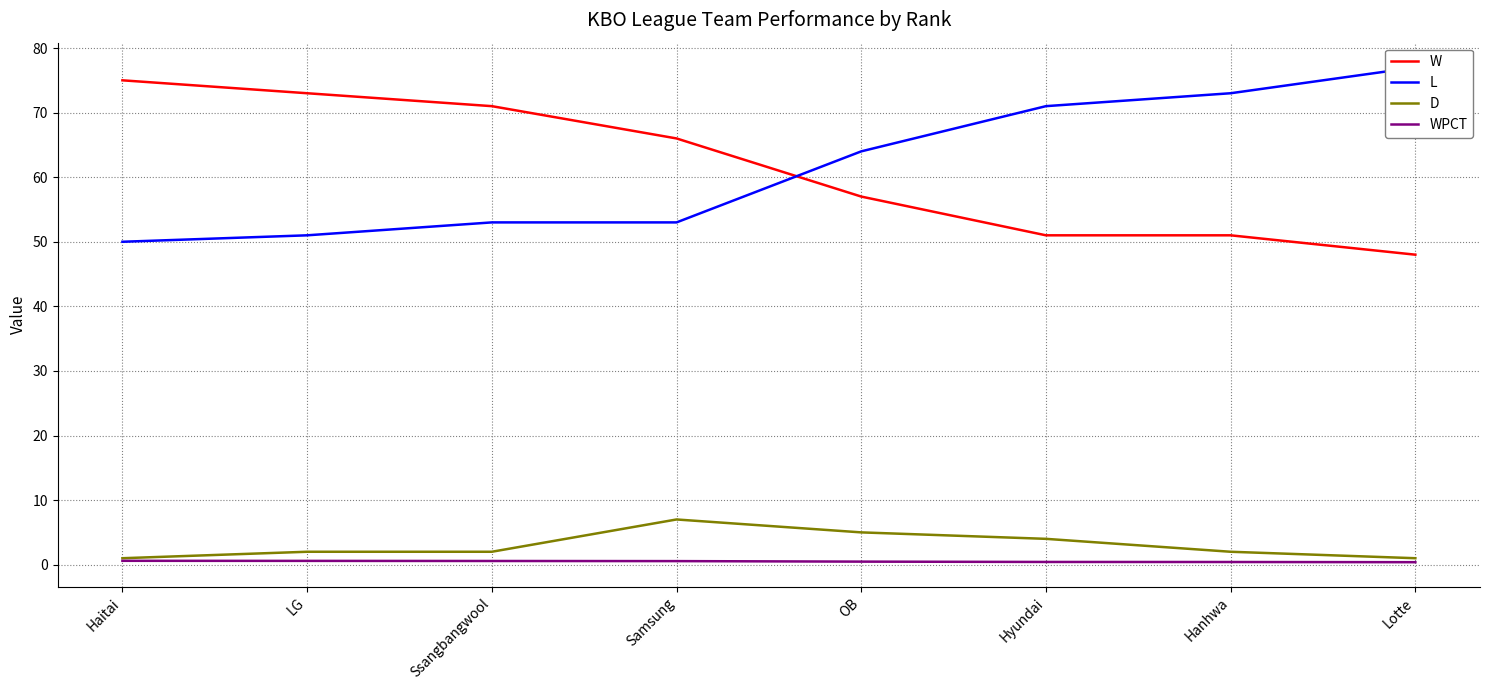

What is the highest value of the WPCT series?

0.6